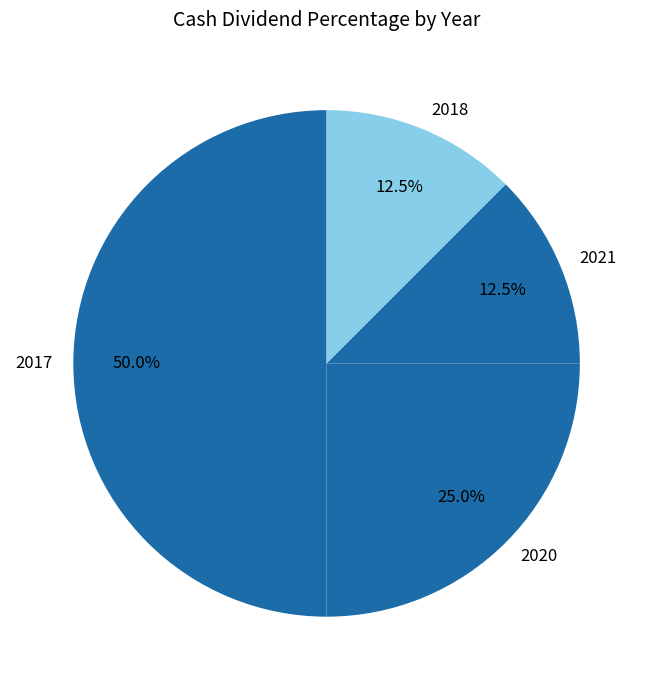

What is the ratio of the value at 2020 to the value at 2021?

2.0